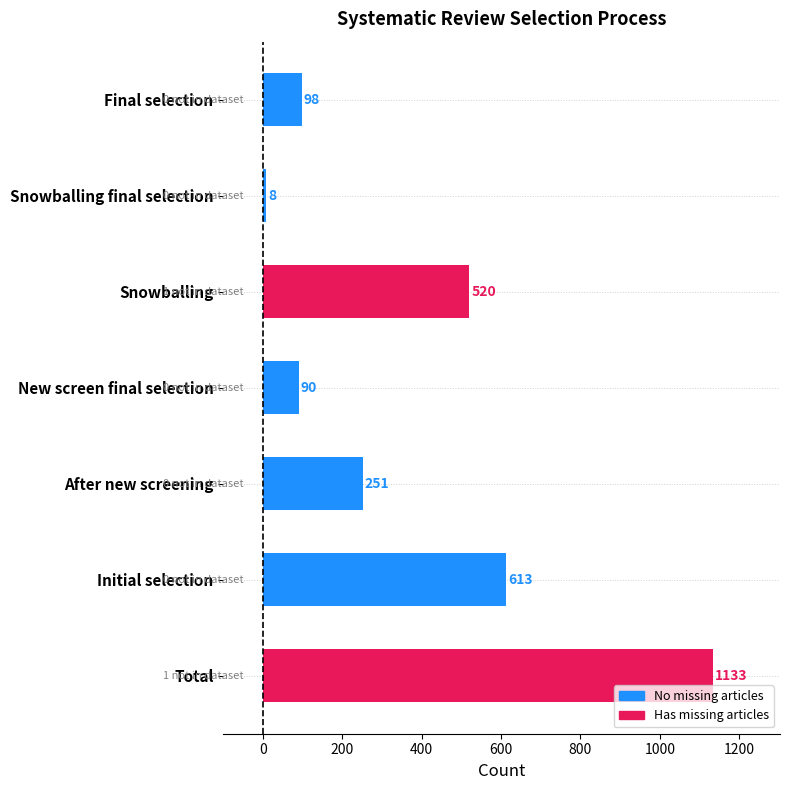

How many bars are there in total?

7